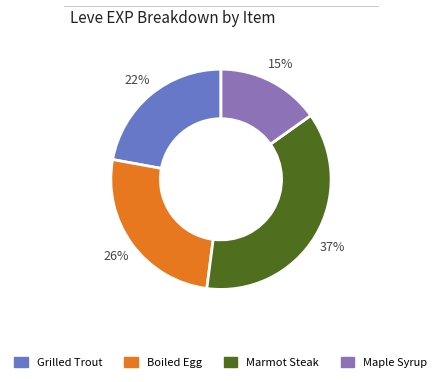

Does any single category account for the majority?

No